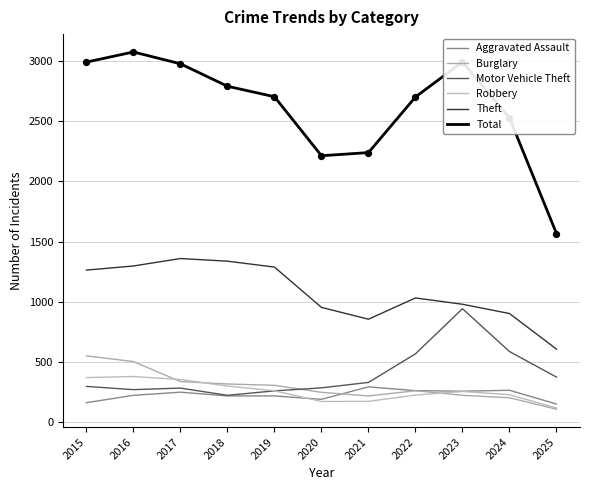

What are all the series names shown in the legend?

Aggravated Assault, Burglary, Motor Vehicle Theft, Robbery, Theft, Total